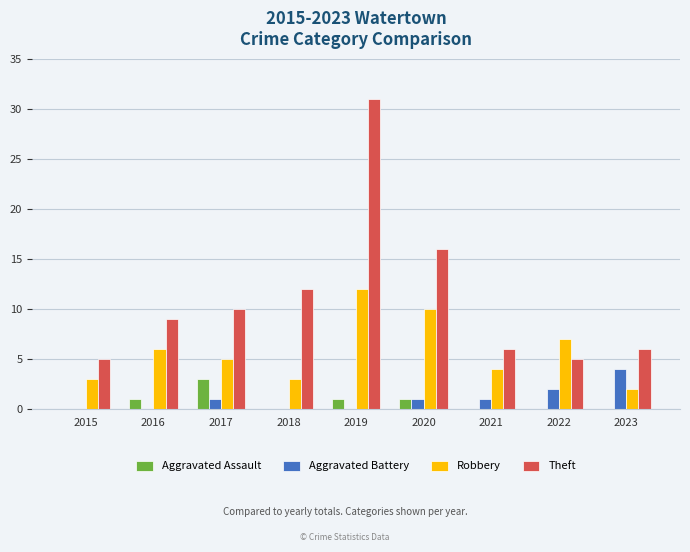

Reading right to left, extract all data points from this chart.

Aggravated Assault: 0	0	0	1	1	0	3	1	0
Aggravated Battery: 4	2	1	1	0	0	1	0	0
Robbery: 2	7	4	10	12	3	5	6	3
Theft: 6	5	6	16	31	12	10	9	5